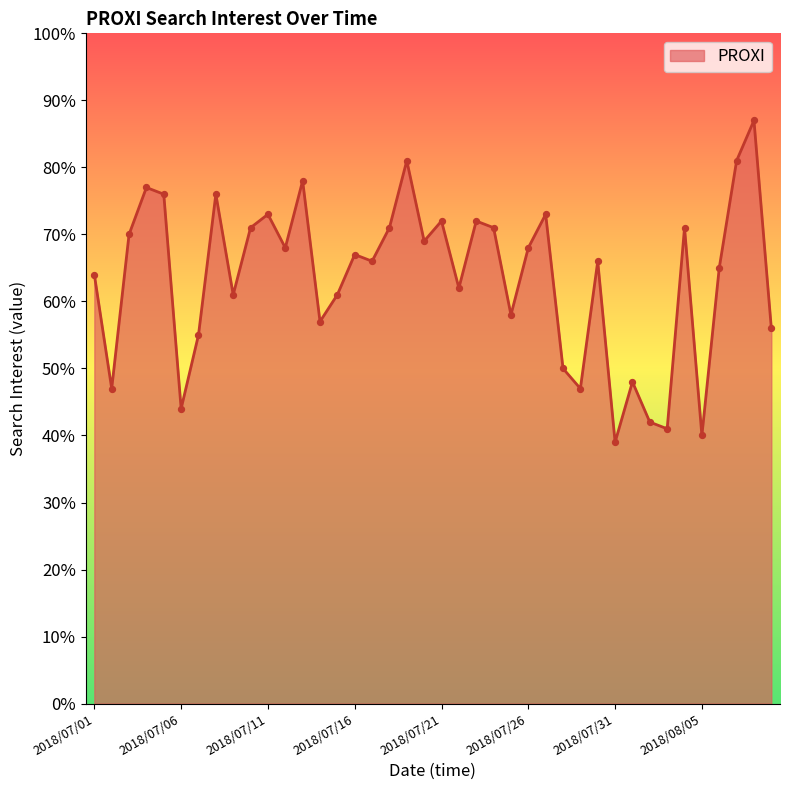

What is the greatest value displayed?

87